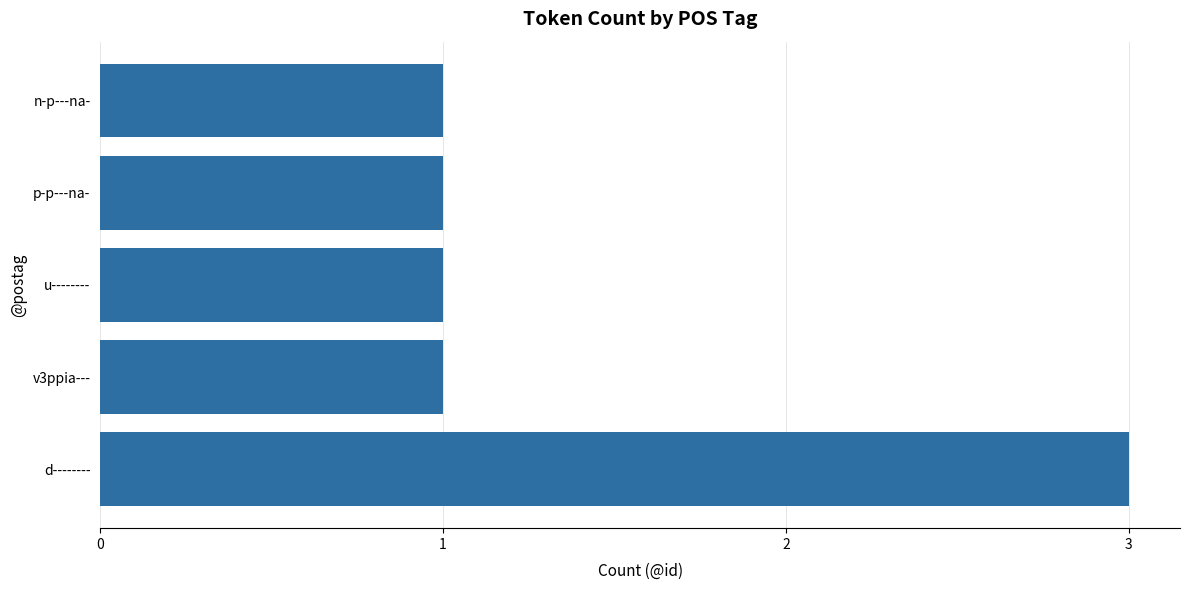

Which has a higher value, d-------- or n-p---na-?

d--------